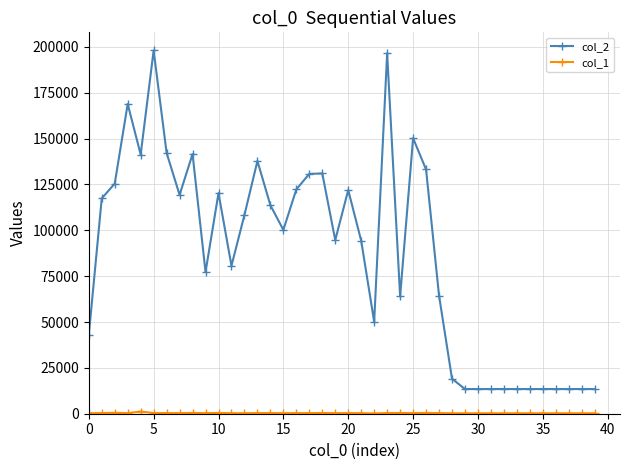

True or false: col_2 has more than 2 interior local peaks.

True